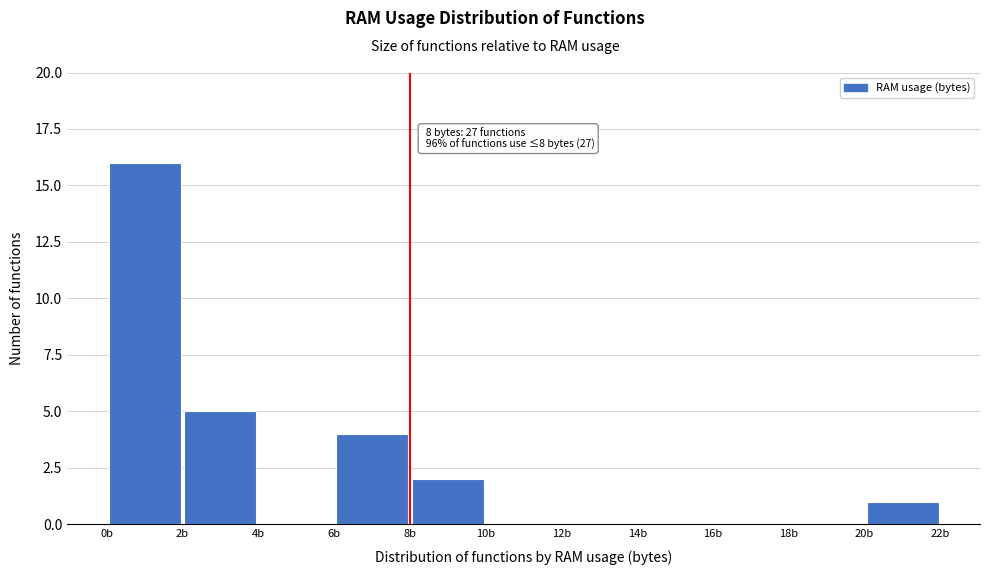

Which range on the x-axis has the tallest bar?

0 to 2